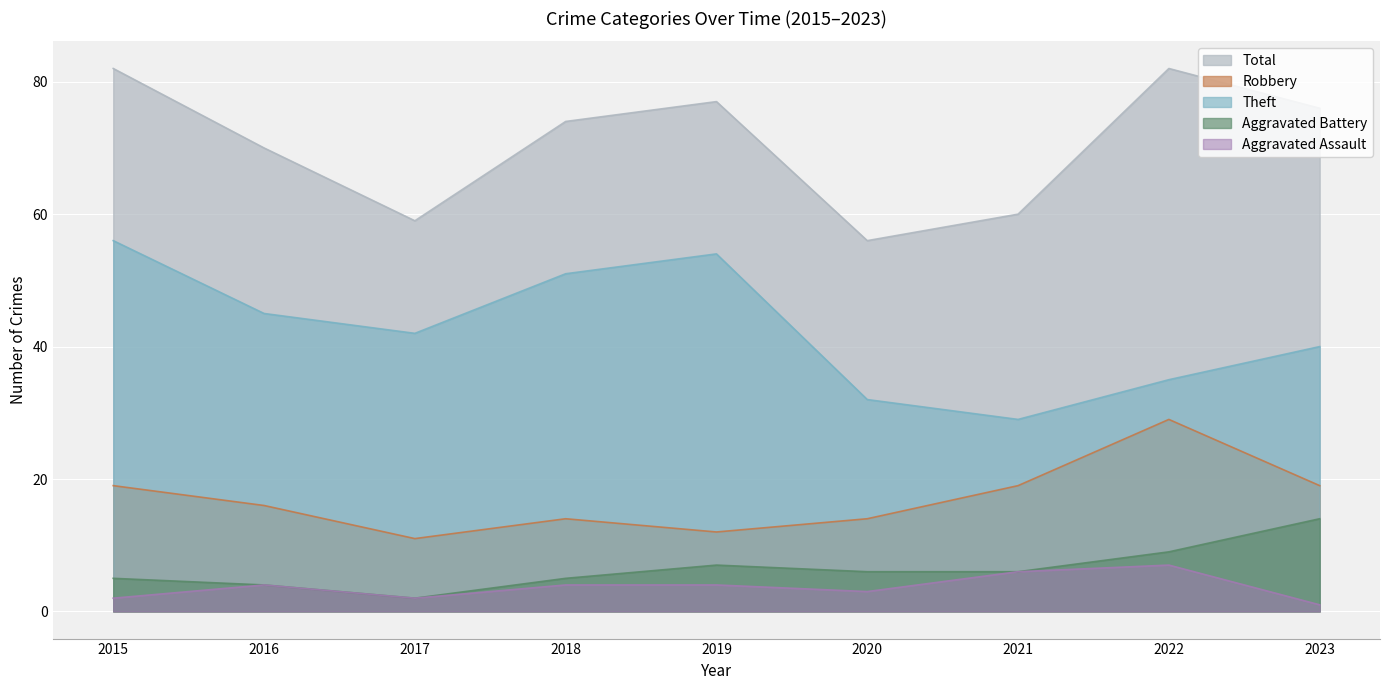

Does the chart display data point markers on the line(s)?

No